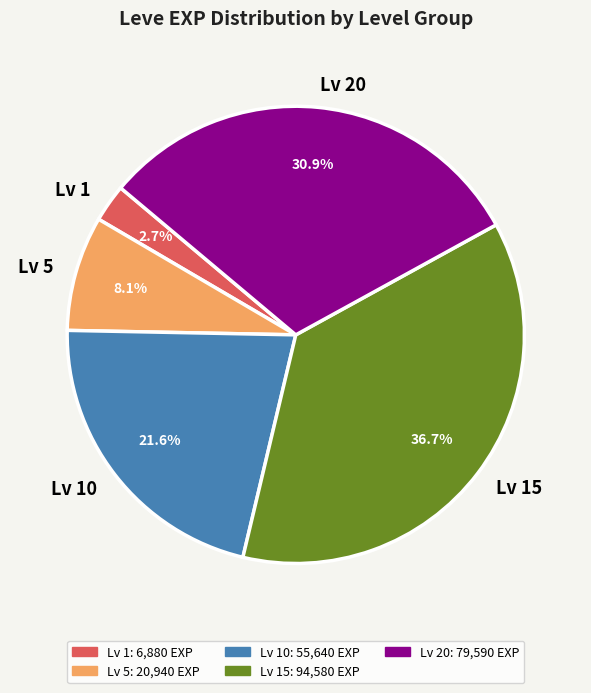

Approximately how many times larger is the value at Lv 15 compared to Lv 5?

4.5